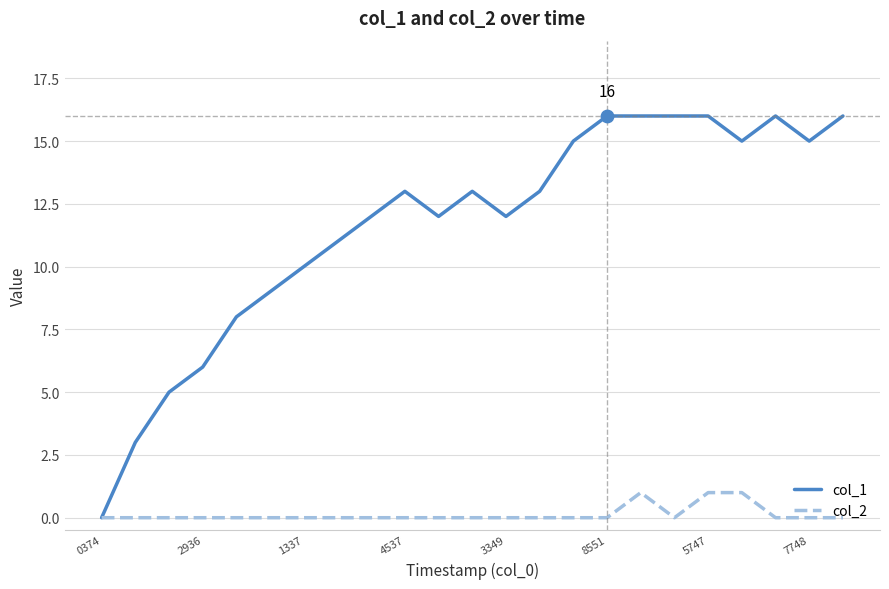

Which series has the largest range (max minus min)?

col_1